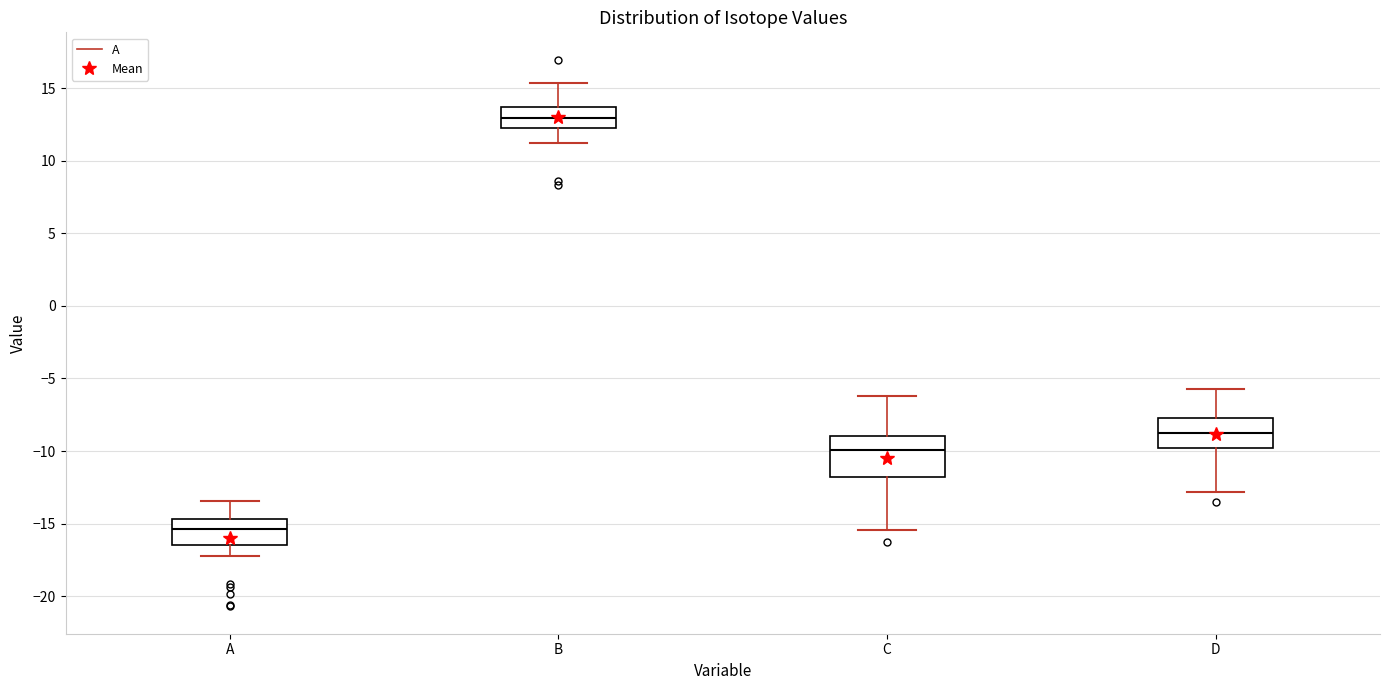

Where is the lower edge of the box for D on the y-axis? The values are not printed on the chart, so give them approximately, as read against the axis.

-10.0